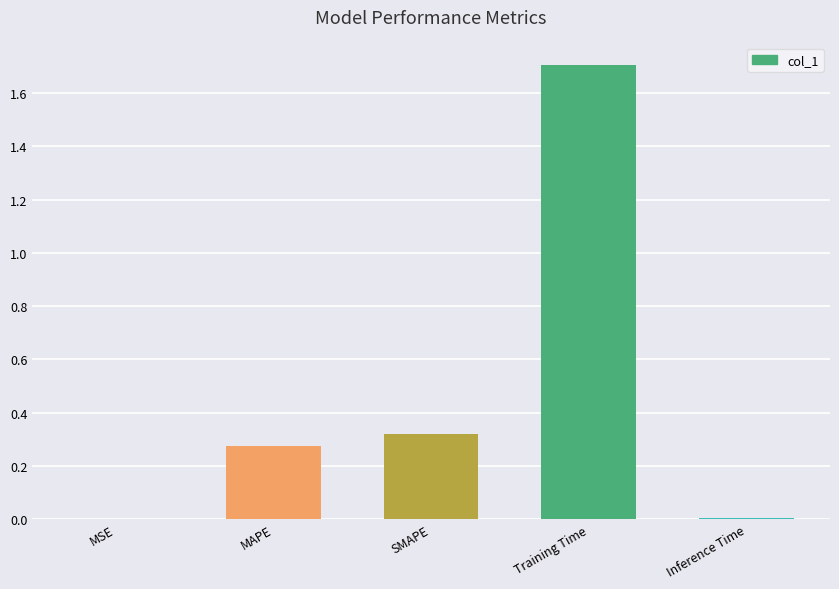

What is the sum of all values?

2.3